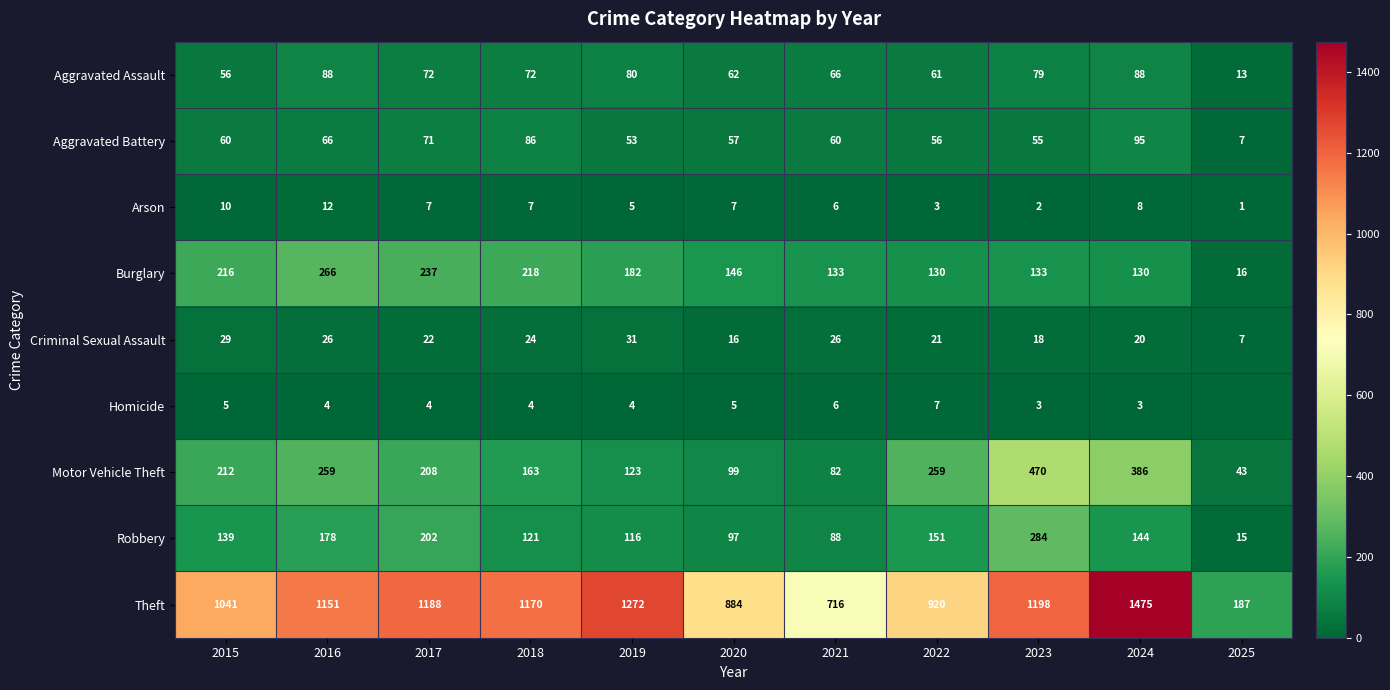

What is the maximum value for Arson?

12